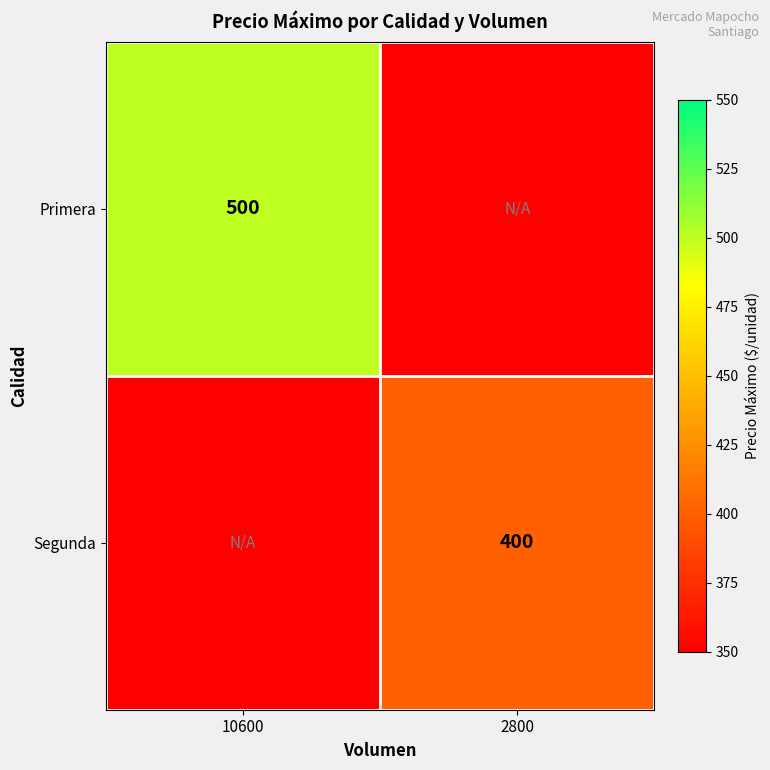

Is it true that Primera equals 500 at 10600?

True